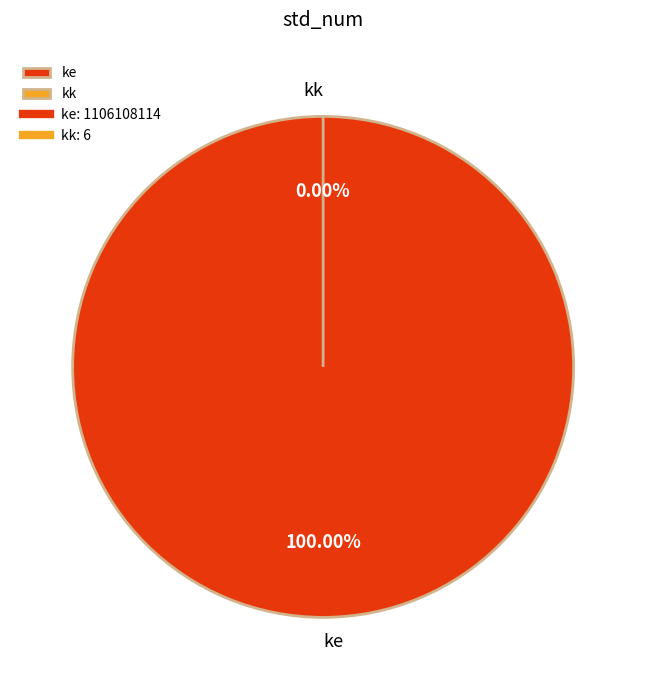

To the nearest percent, what is the difference between the ke and kk slice percentages?

100%